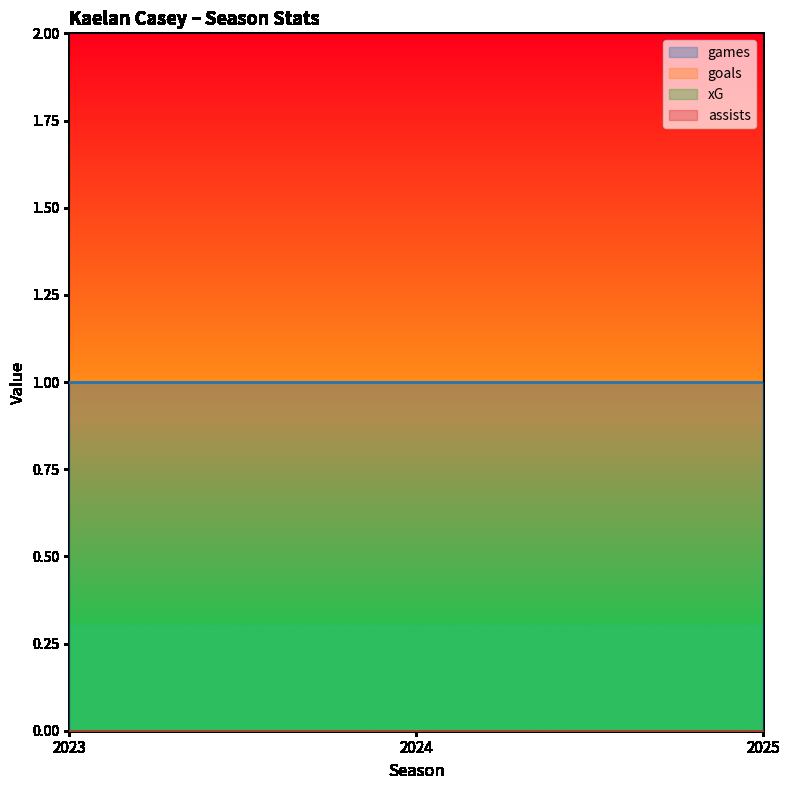

What is the spread (max minus min) of values at 2024?

1